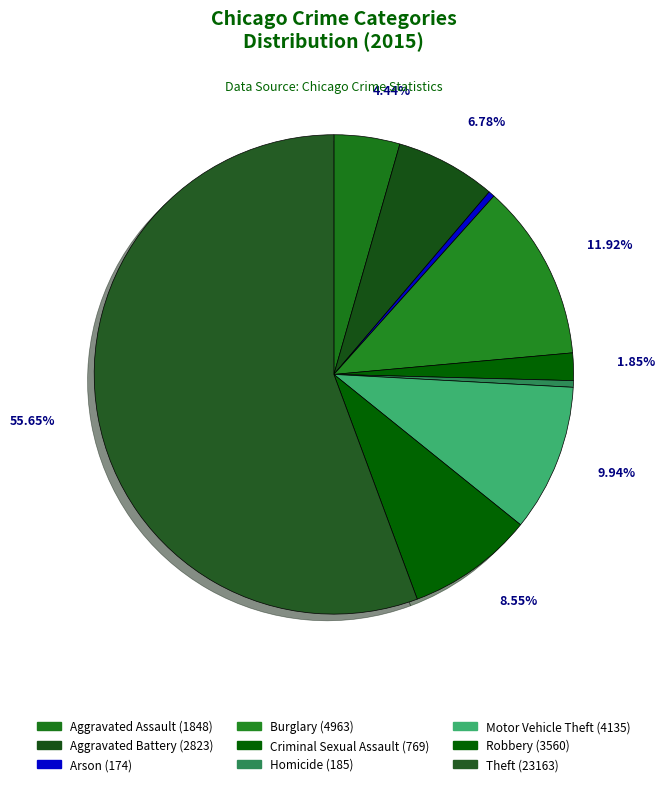

True or false: Aggravated Battery accounts for 7% of the total.

True